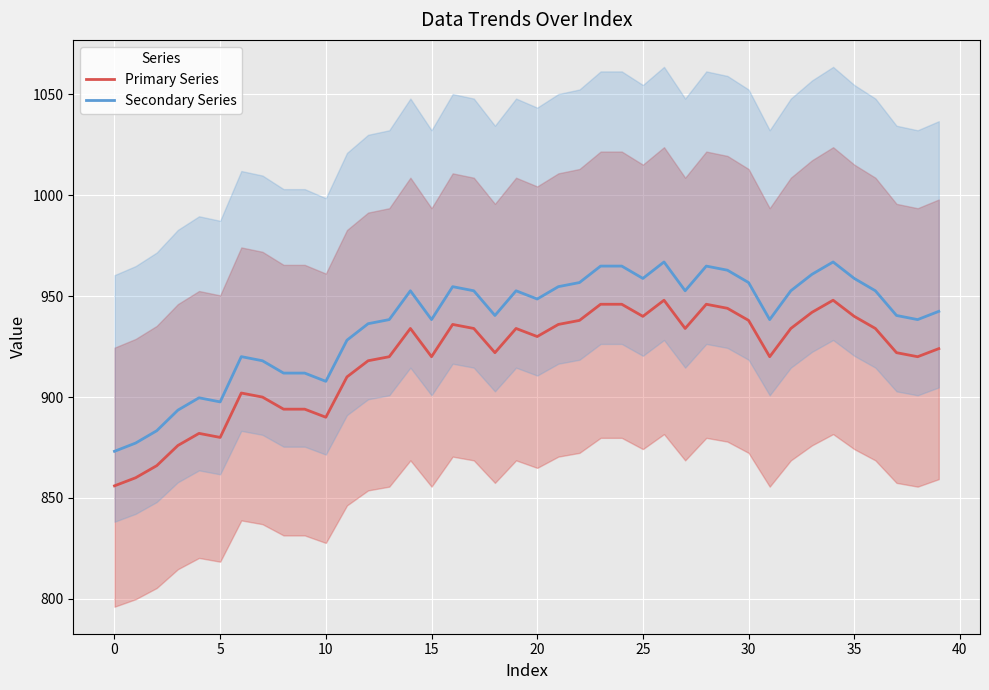

Is it true that Secondary Series equals 948.6 at 20?

True